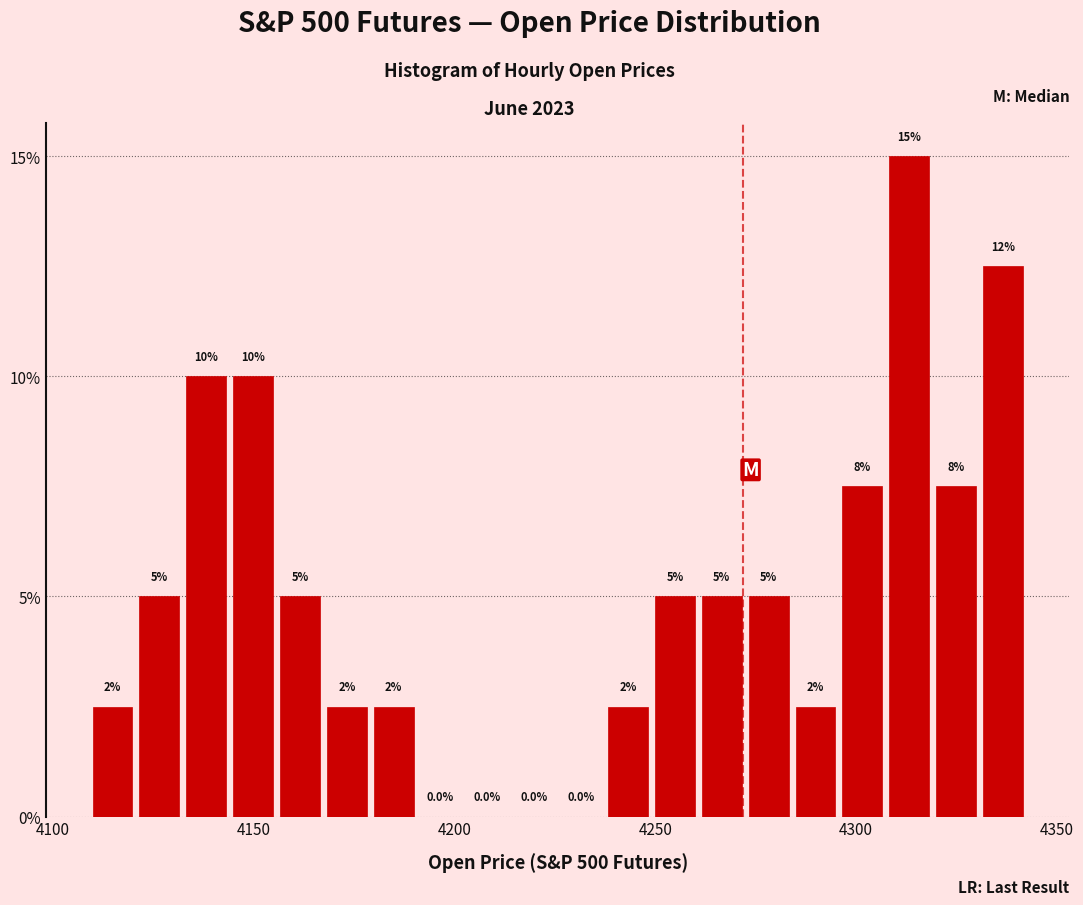

Read against the x-axis, roughly where is the centre of the tallest bar?

4315